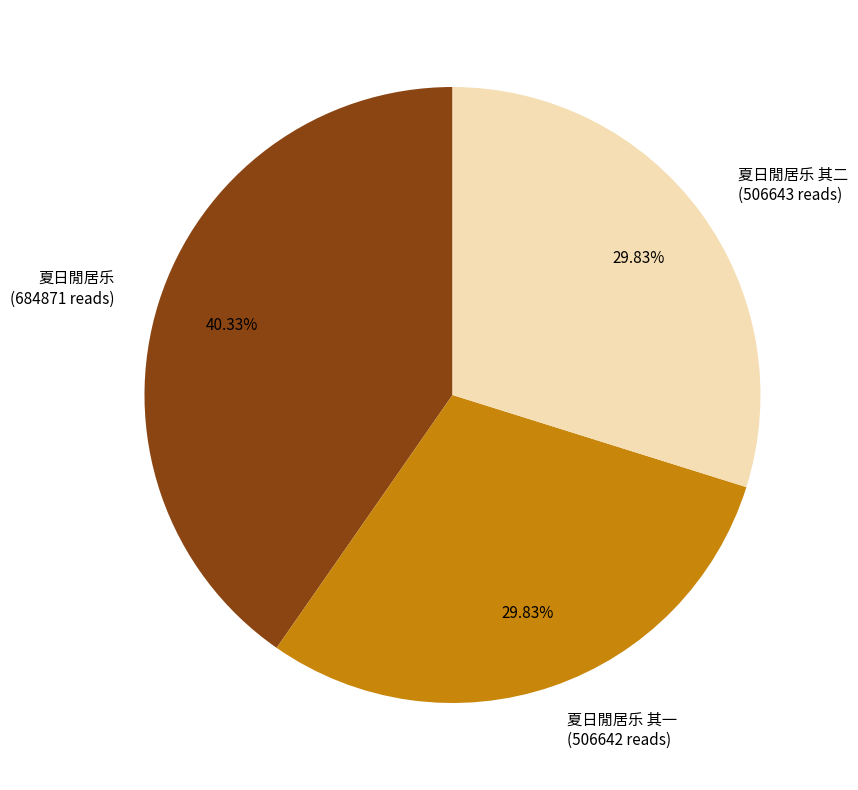

To the nearest percent, what percentage of the pie is 夏日閒居乐 其二?

30%